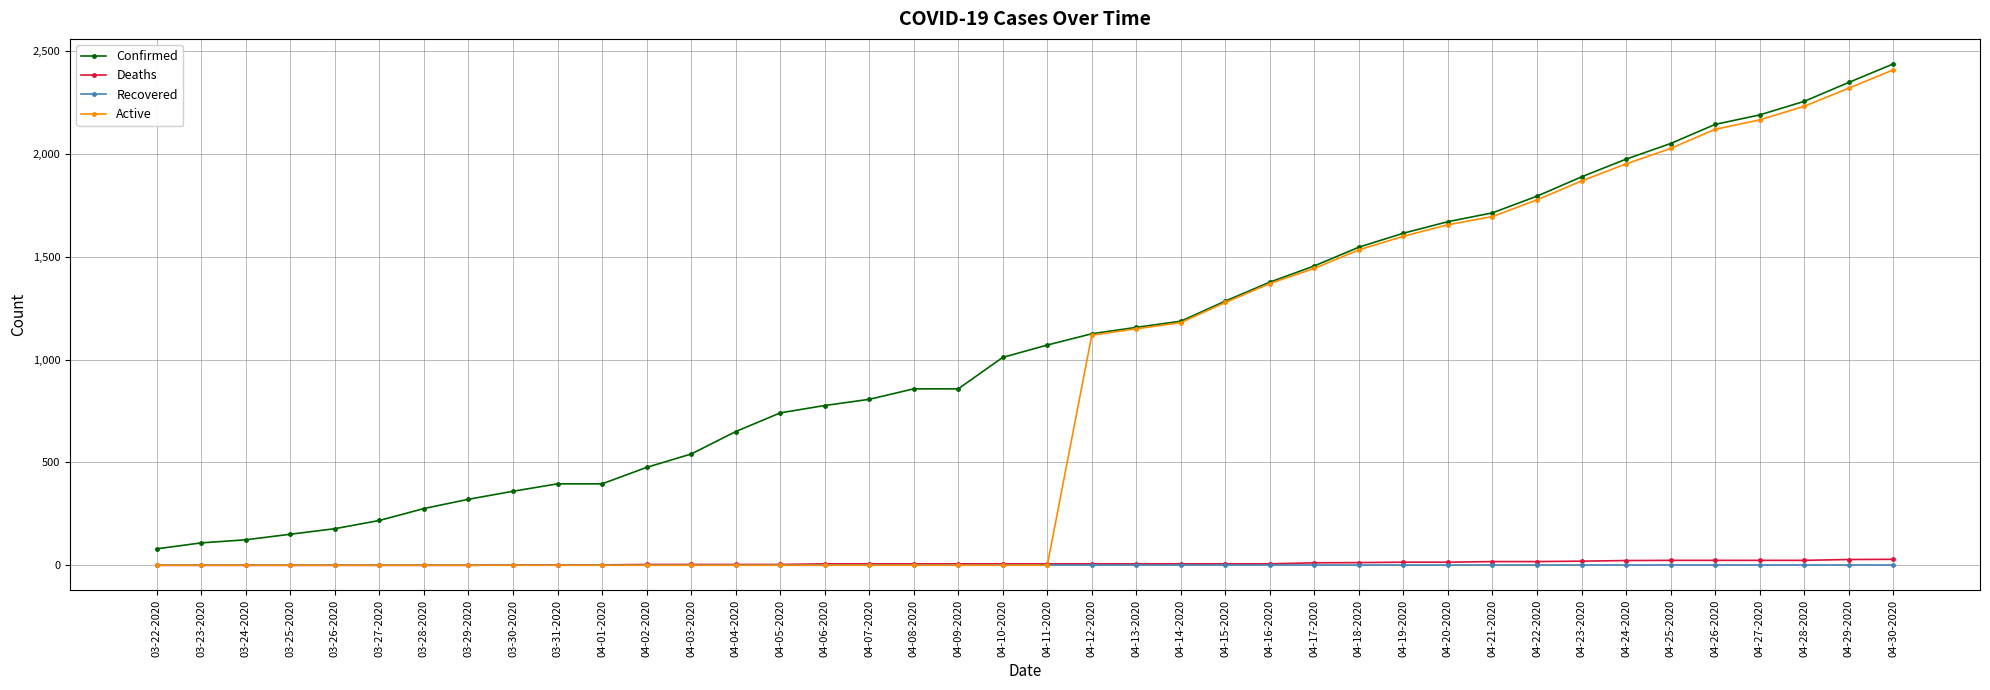

True or false: Recovered and Confirmed intersect in this chart.

False